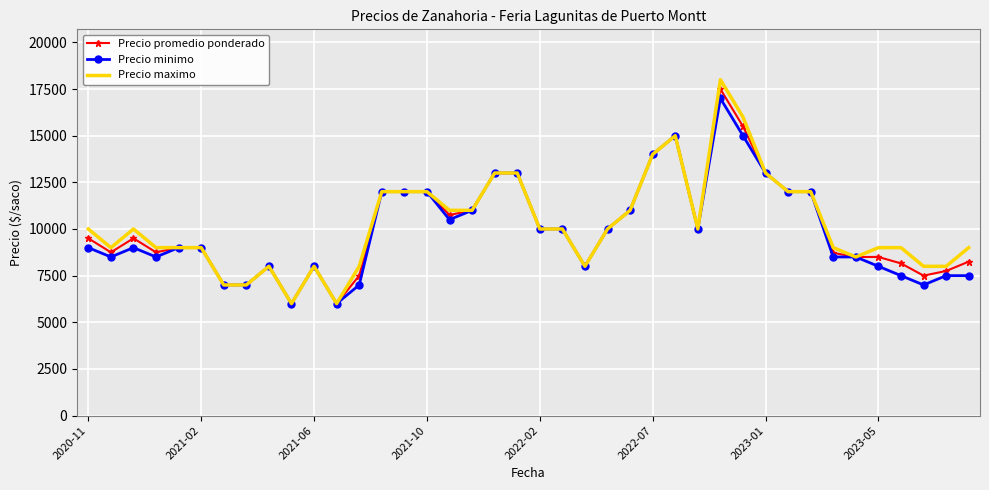

What is the minimum value for Precio maximo?

6000